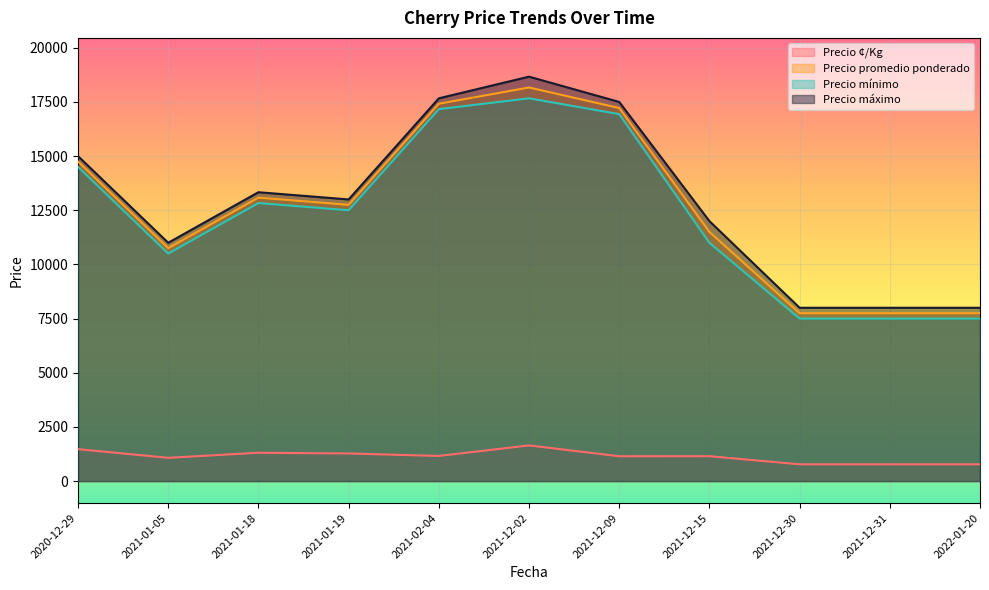

Is the value of Precio mínimo at 2021-12-09 greater than the value of Precio máximo at 2021-12-02?

No